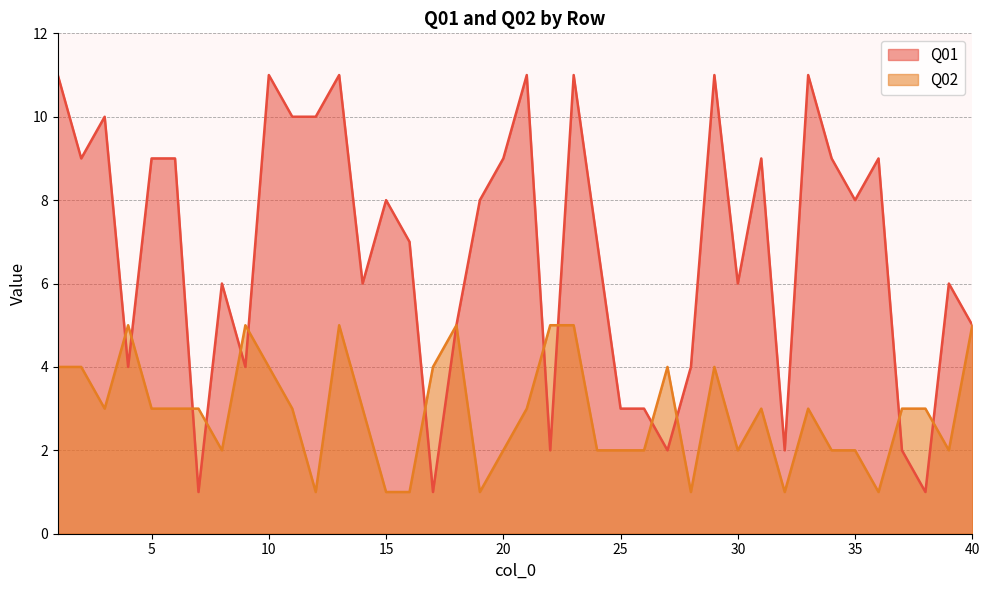

What is the minimum value for Q02?

1